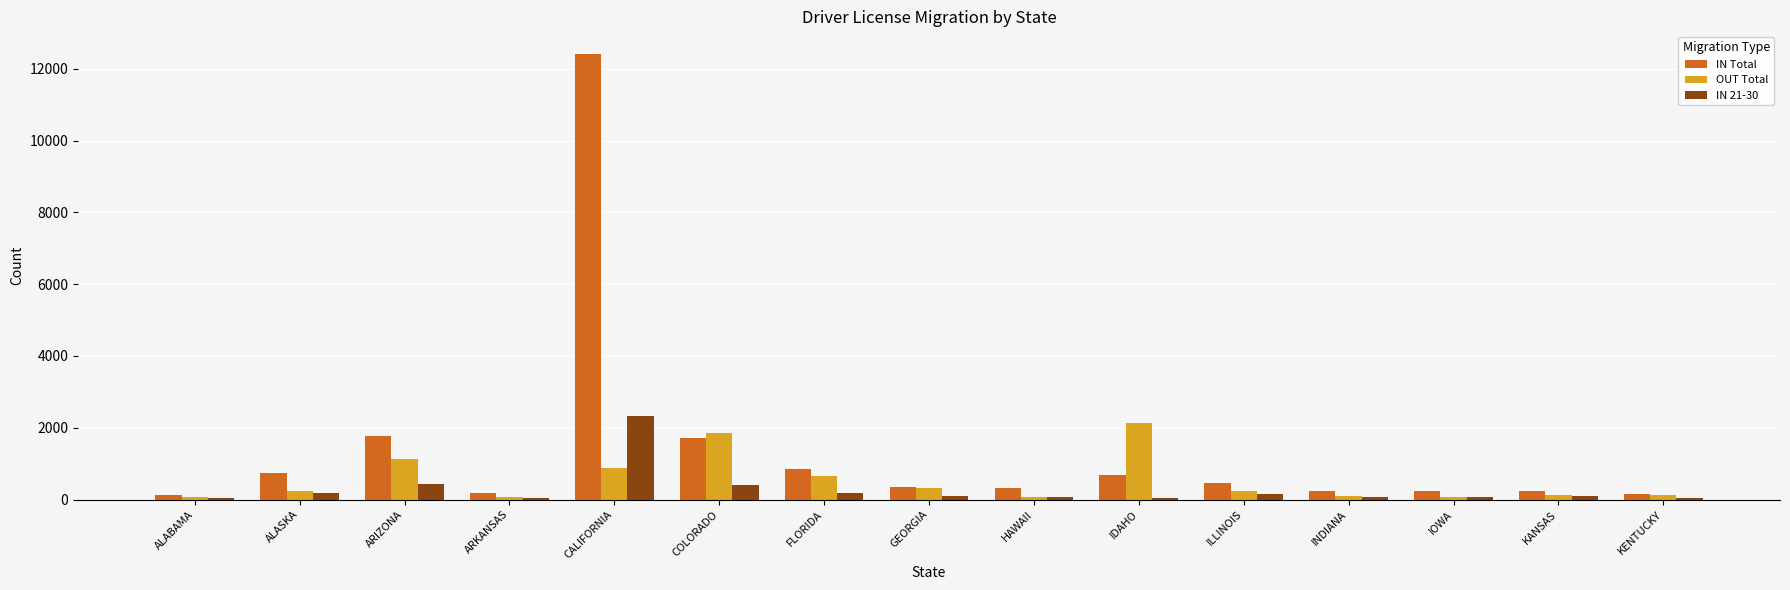

Which category has the highest value in the OUT Total series?

IDAHO